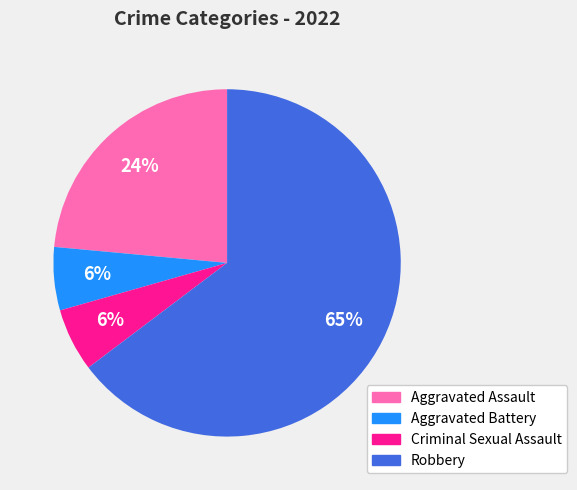

What percentage is the Criminal Sexual Assault slice, to the nearest percent?

6%